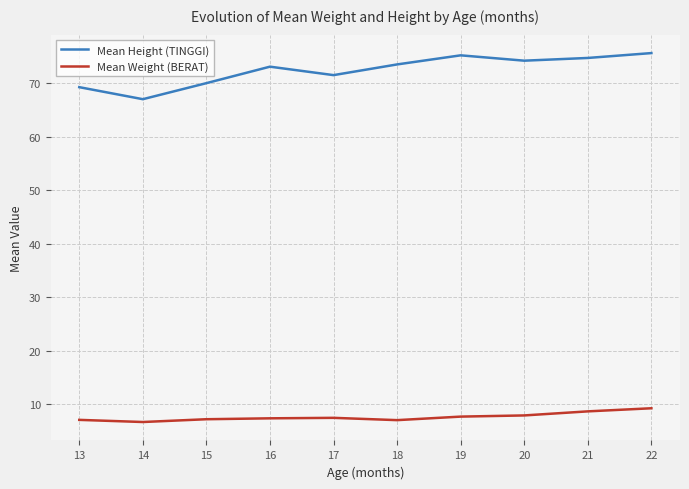

Which series has the largest total across all categories?

Mean Height (TINGGI)